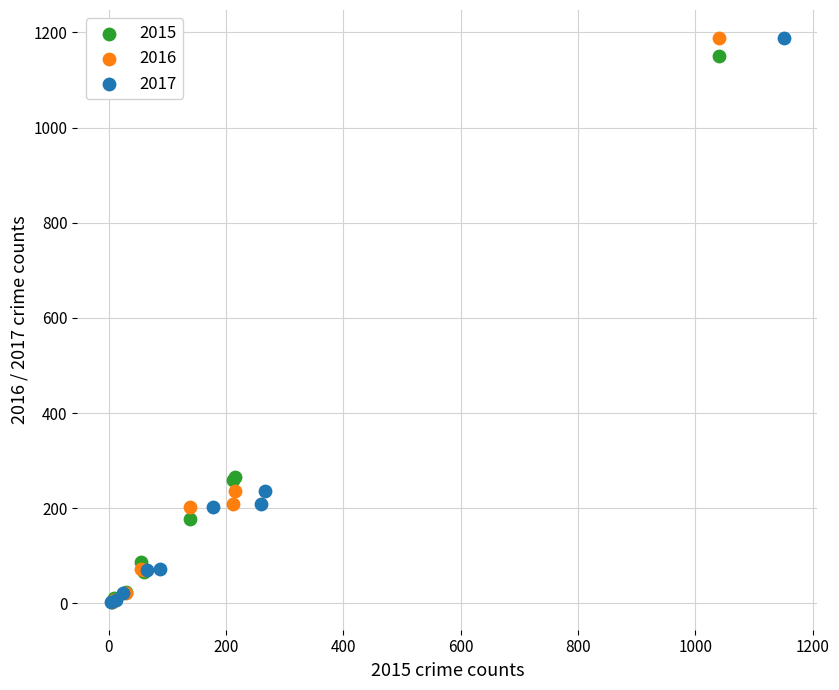

What are all the series names shown in the legend?

2015, 2016, 2017